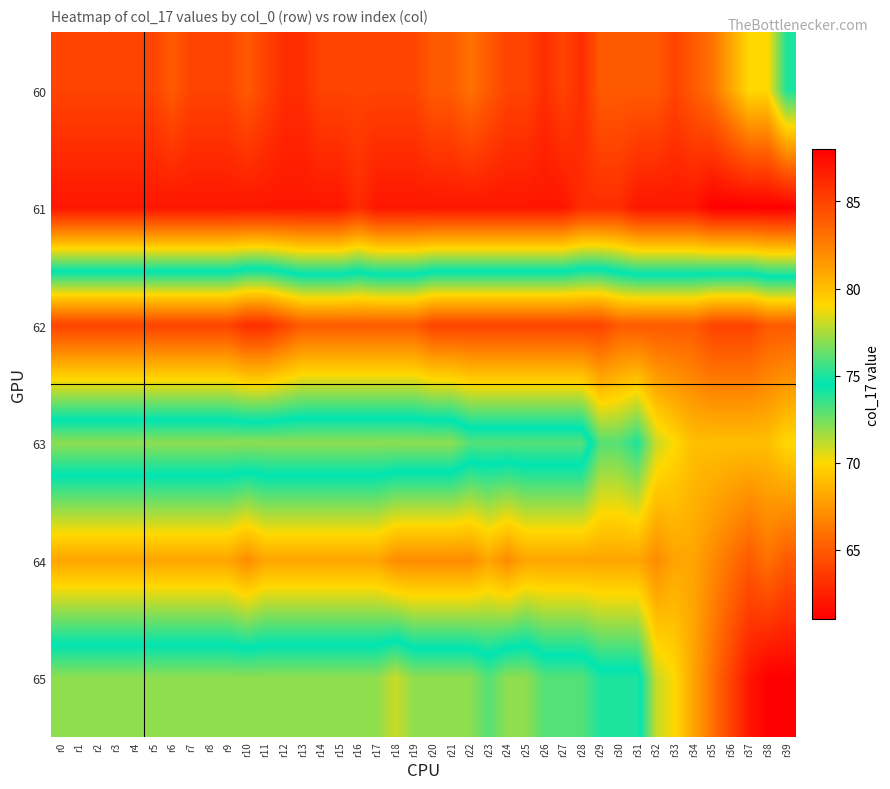

Which series has the largest total across all categories?

61